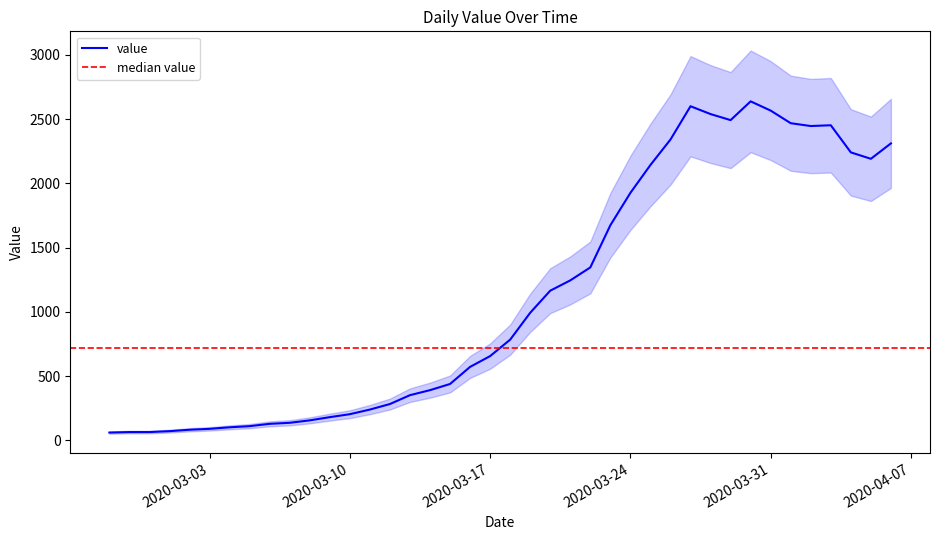

What is the change in value from 2020-03-14 to 2020-03-21?

+854